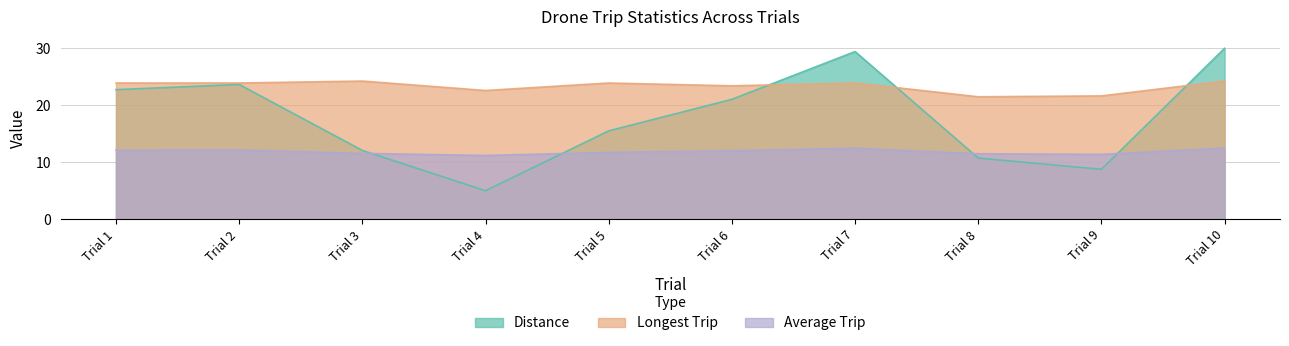

Is it true that Longest Trip equals 23.4 at Trial 6?

True